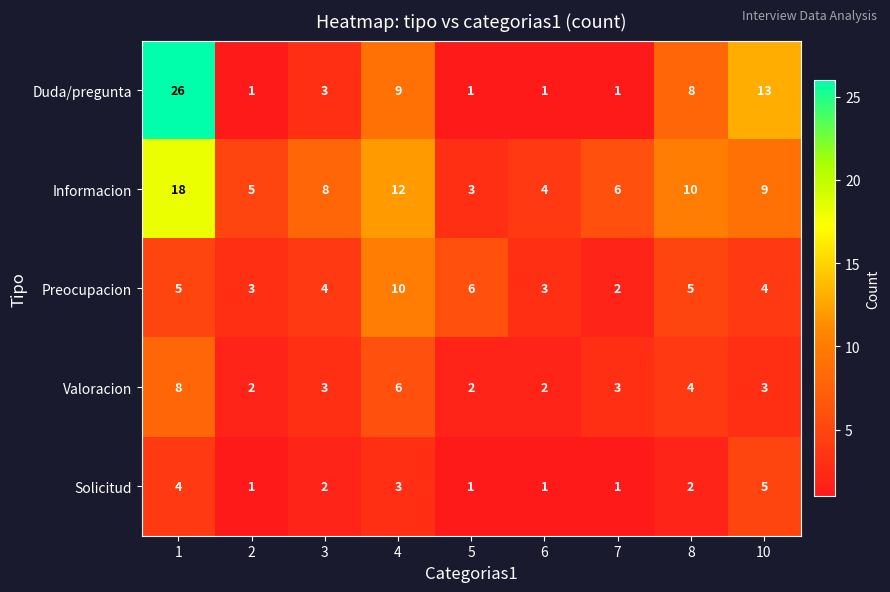

What is the greatest value displayed?

26